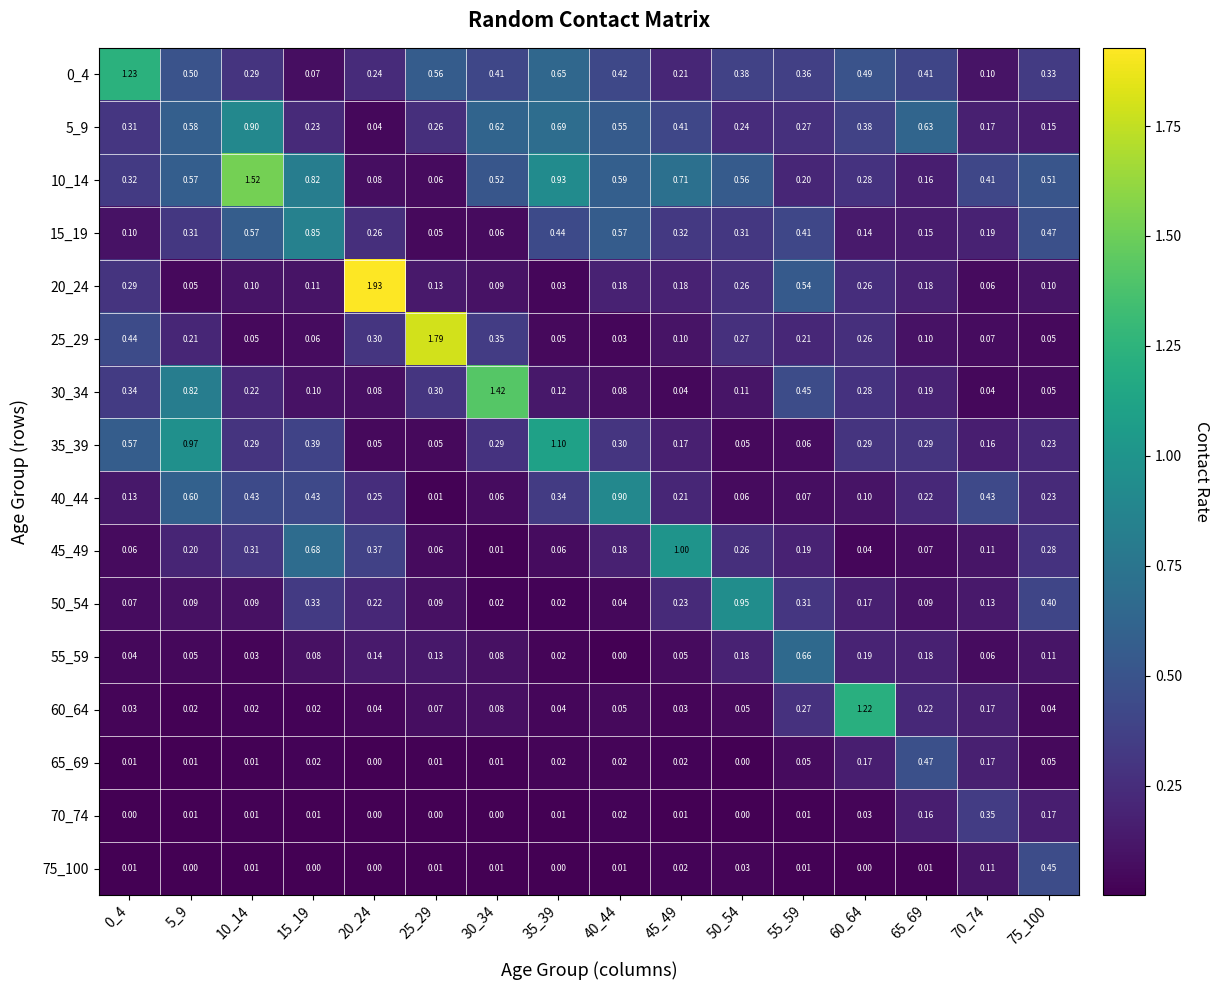

What is the spread (max minus min) of values at 75_100?

0.5